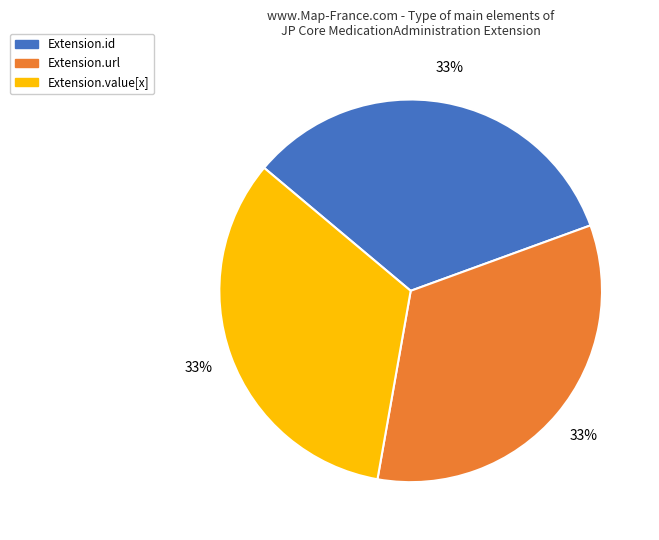

Does any single category account for the majority?

No